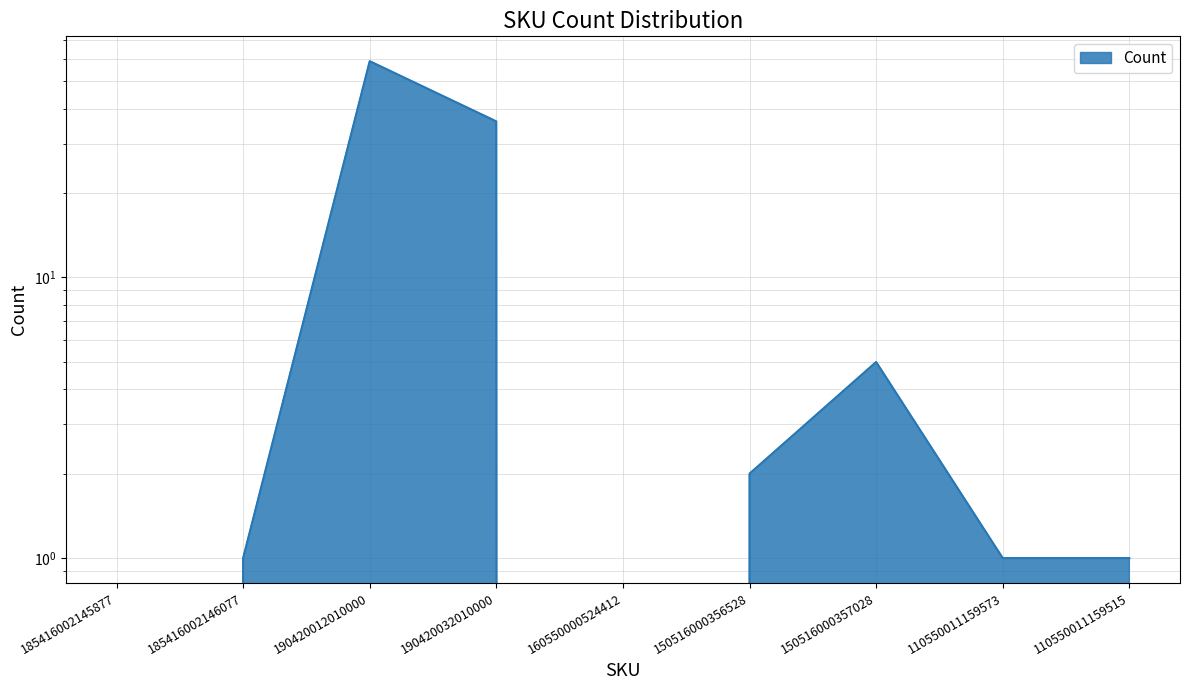

What position from the left is 190420012010000?

3